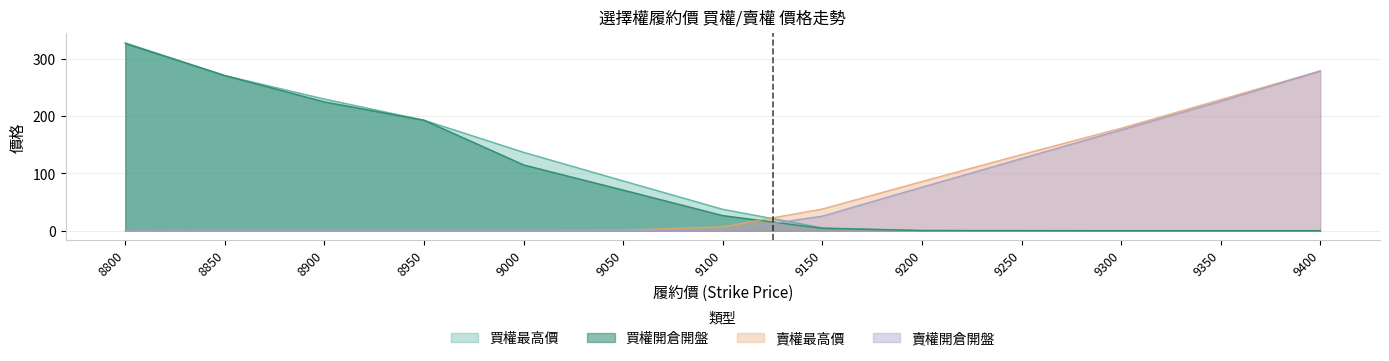

At which label does 賣權最高價 reach its peak?

9400